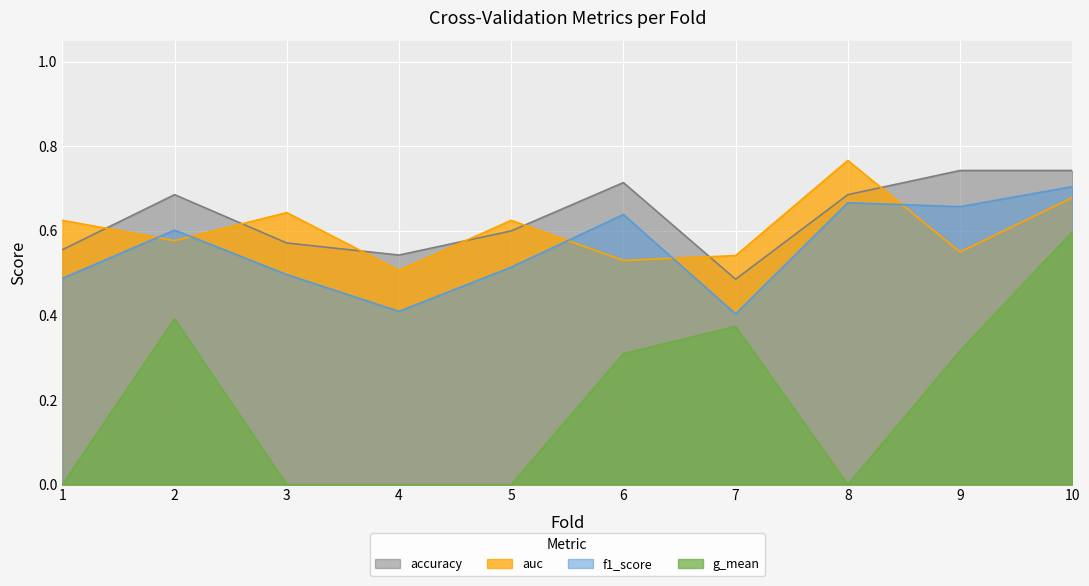

Count the number of data series in this chart.

4